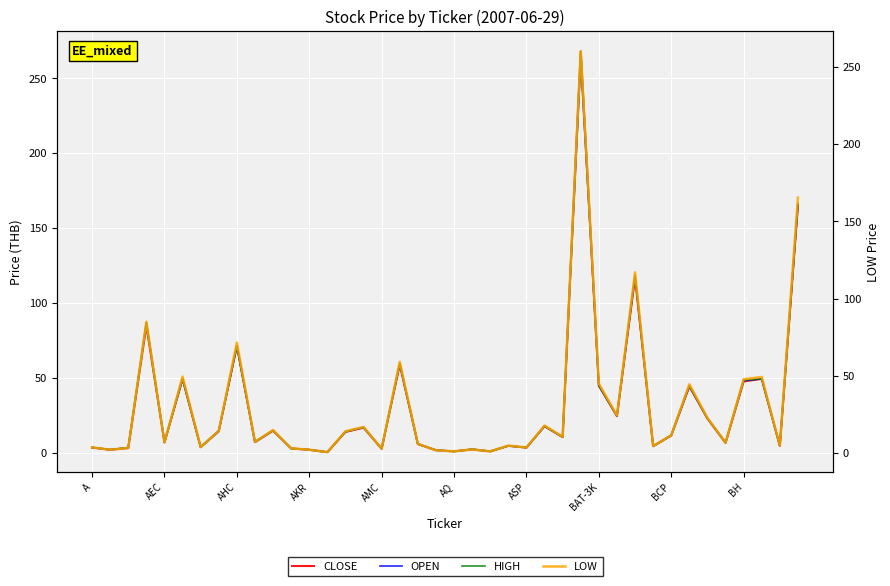

Is the value of LOW at 25 greater than the value of CLOSE at 29?

No